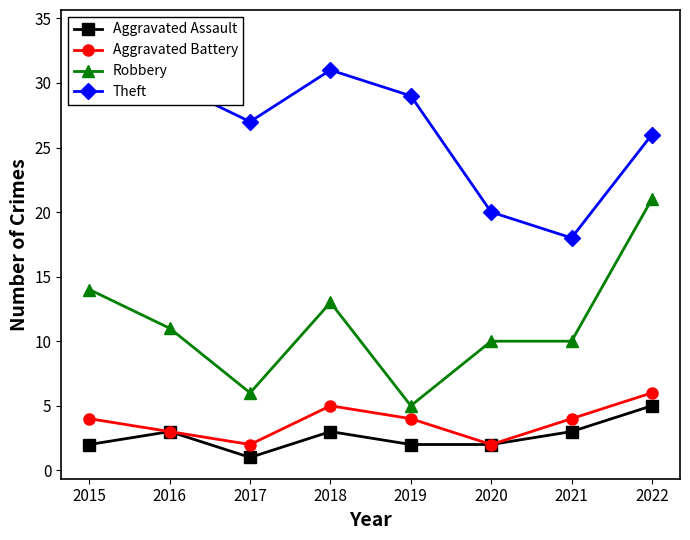

At which category is the sum across all series the highest?

2022